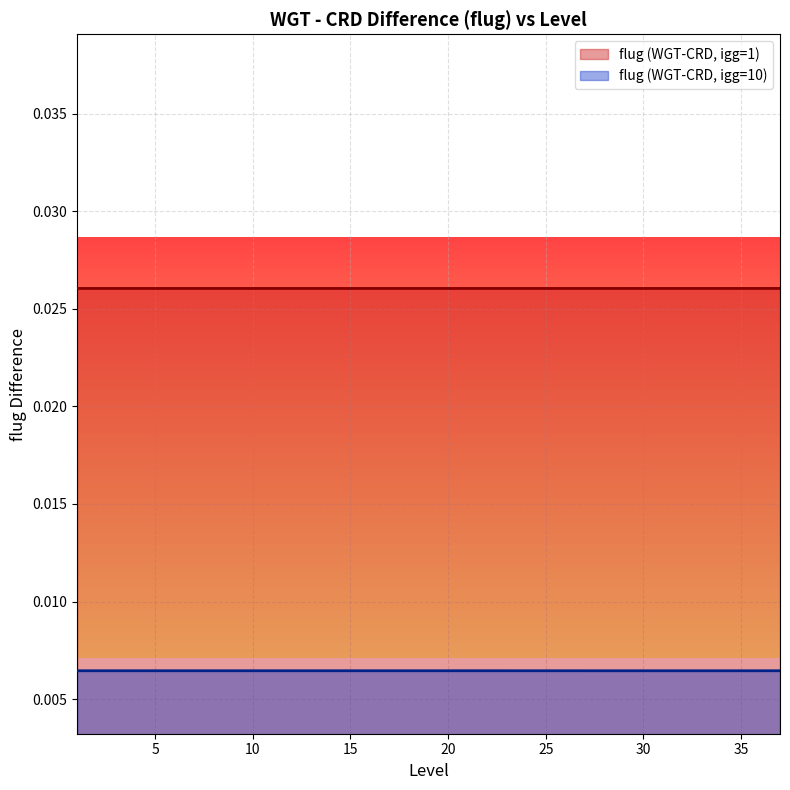

Which category has the lowest value in the flug (WGT-CRD, igg=1) series?

26